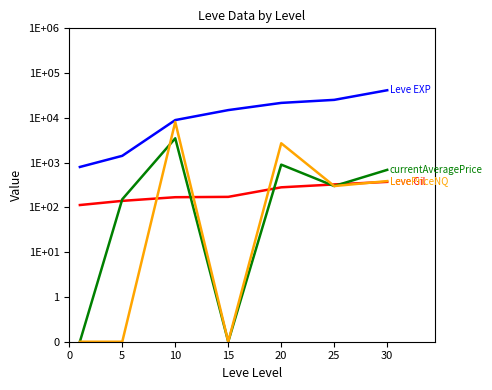

The value of LevePriceNQ at 0 is 0.0. True or false?

False